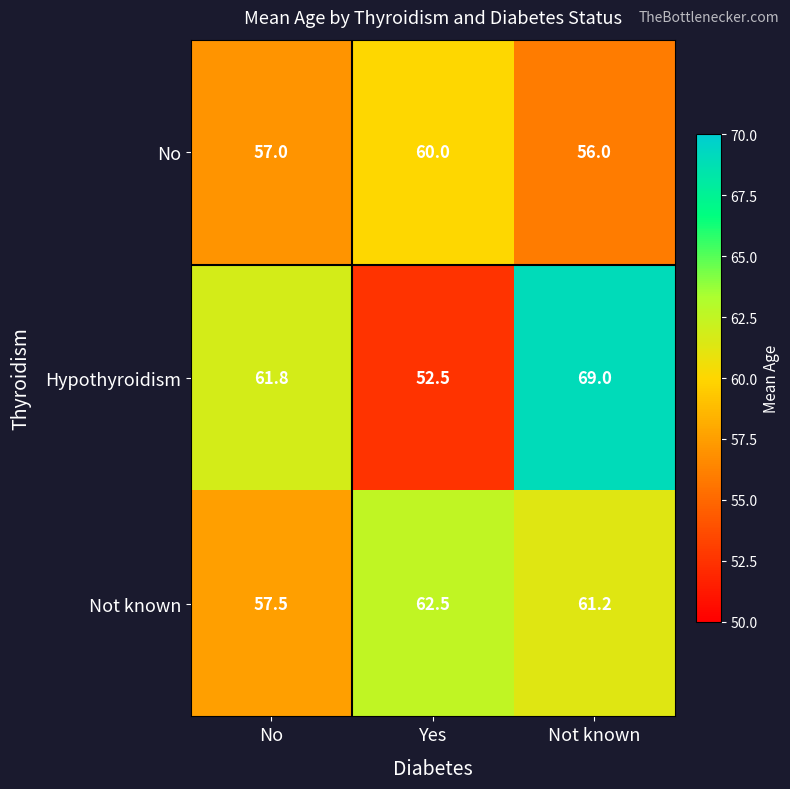

Rank the series at Yes from highest to lowest value.

Not known, No, Hypothyroidism